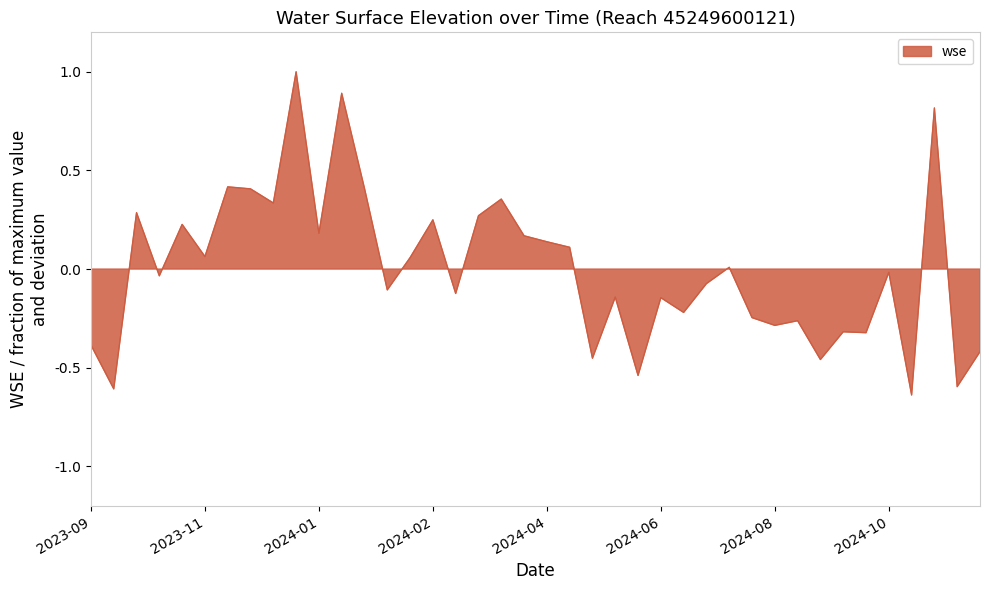

What is the difference between the second highest and second lowest values?

1.5